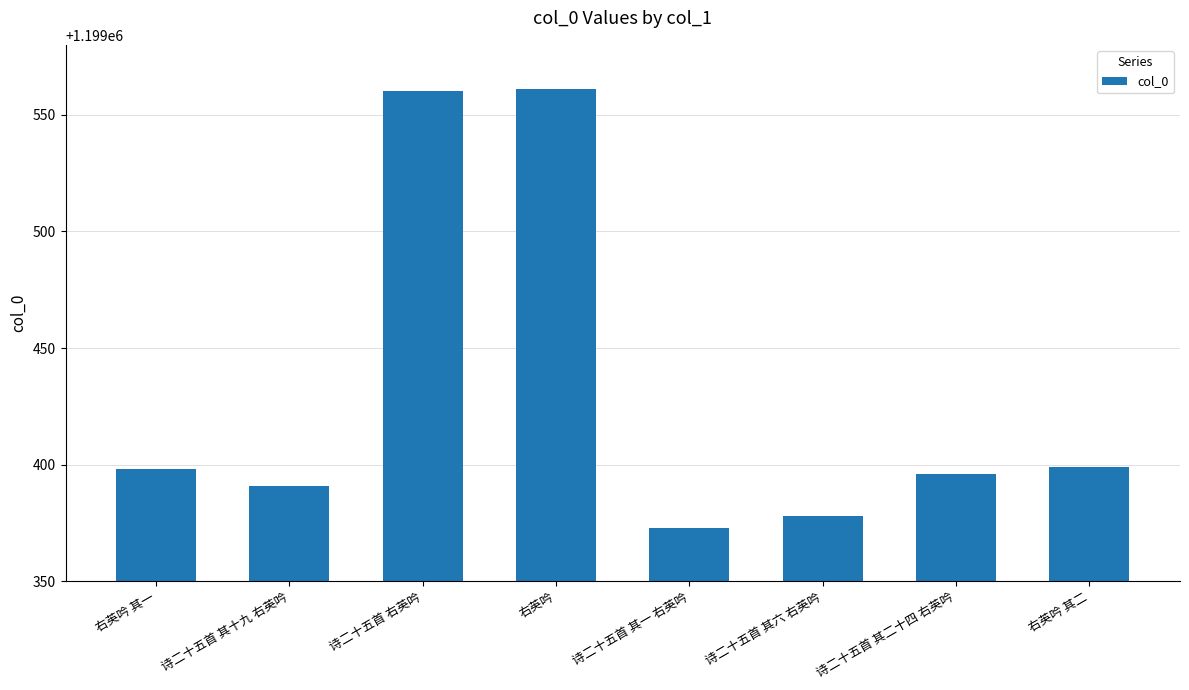

Which label corresponds to the smallest value in the chart?

诗二十五首 其一 右英吟